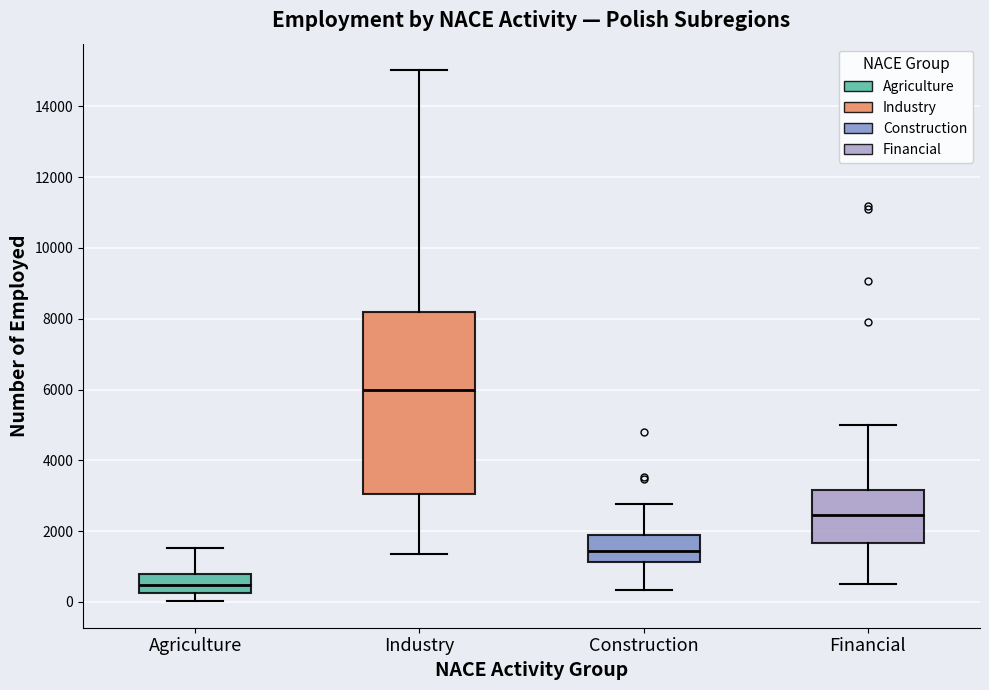

Reading left to right, transcribe this box plot: for each box, give where its median line is, the range the box spans, and where its two whiskers end, as read against the y-axis. The values are not printed on the chart, so give them approximately, as read against the axis.

Agriculture: median 400, box 200 to 800, whiskers 0 to 1600
Industry: median 6000, box 3000 to 8200, whiskers 1400 to 15000
Construction: median 1400, box 1200 to 1800, whiskers 400 to 2800
Financial: median 2400, box 1600 to 3200, whiskers 600 to 5000